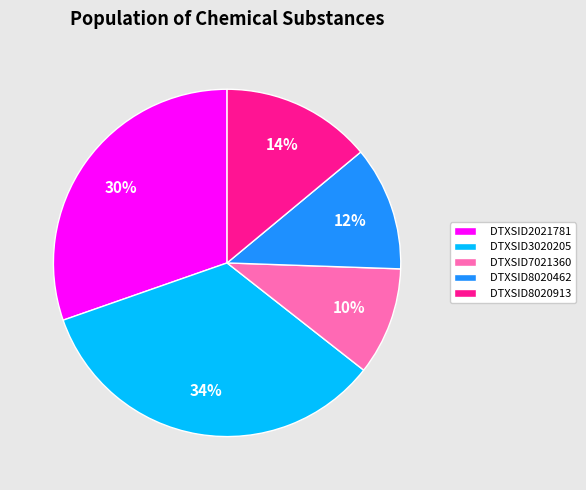

What is the ratio of the value at DTXSID7021360 to the value at DTXSID3020205?

0.3